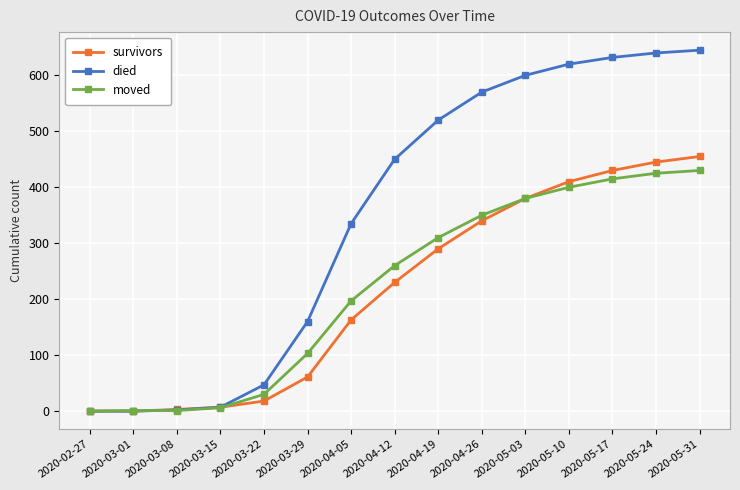

True or false: survivors has more than 2 points higher than both neighbors.

False